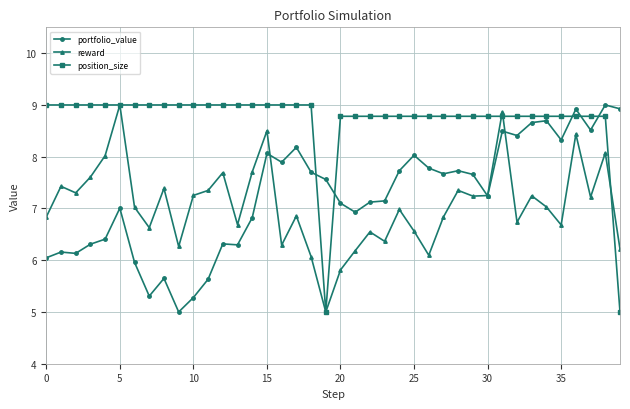

Which series ends up on top after the final intersection of reward and portfolio_value?

portfolio_value